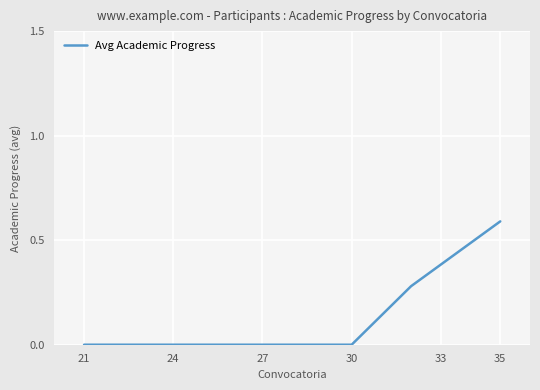

What is the difference between the maximum and minimum values?

0.6